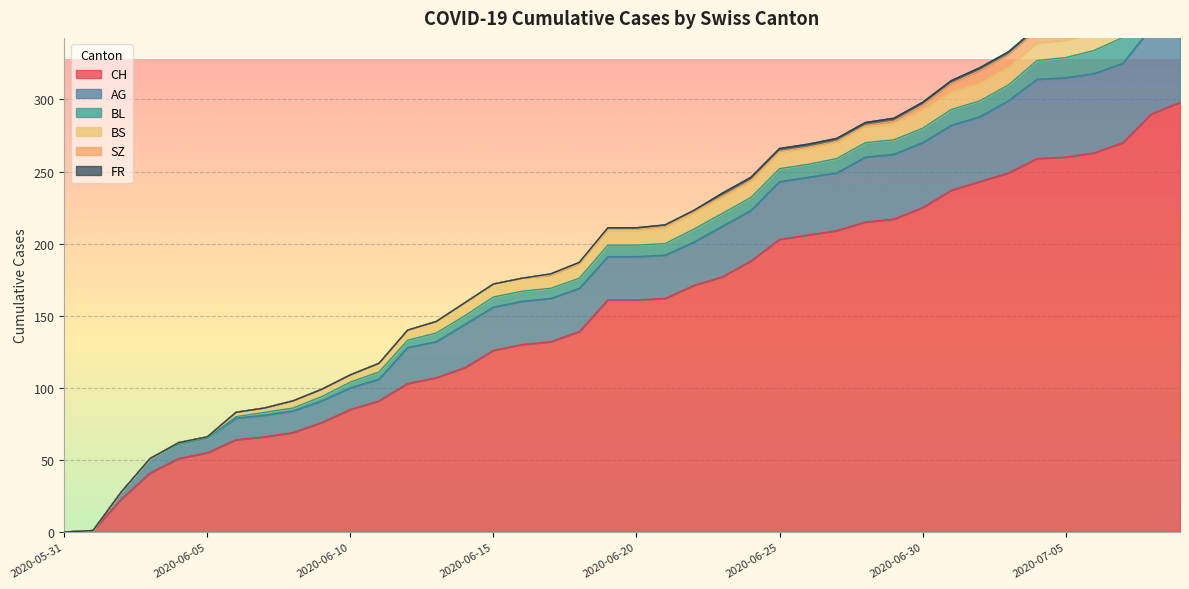

What is the label of the 37th point from the right?

2020-06-03